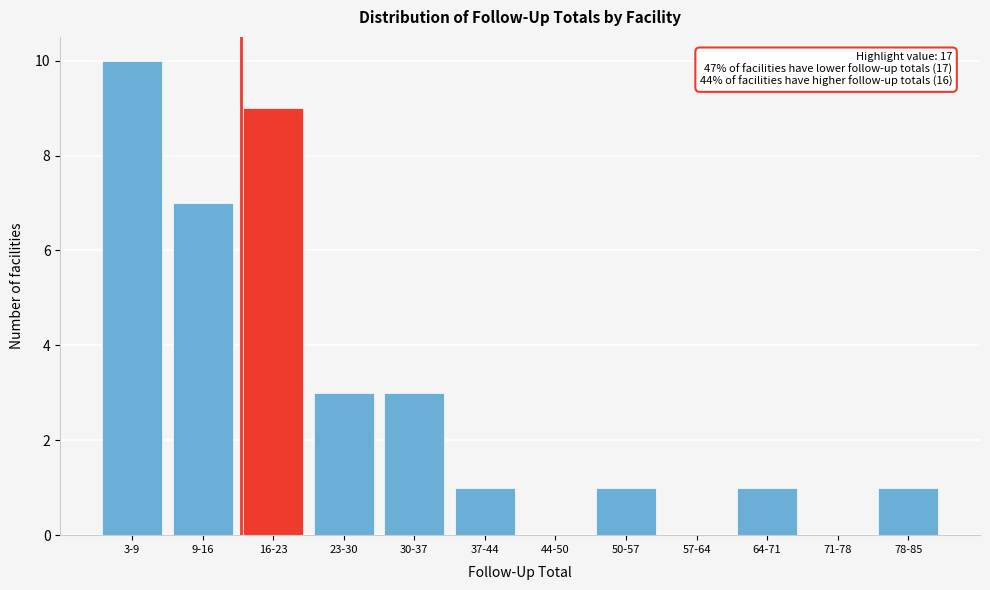

Reading left to right, list all the values displayed in this chart.

3-9=10	9-16=7	16-23=9	23-30=3	30-37=3	37-44=1	44-50=0	50-57=1	57-64=0	64-71=1	71-78=0	78-85=1